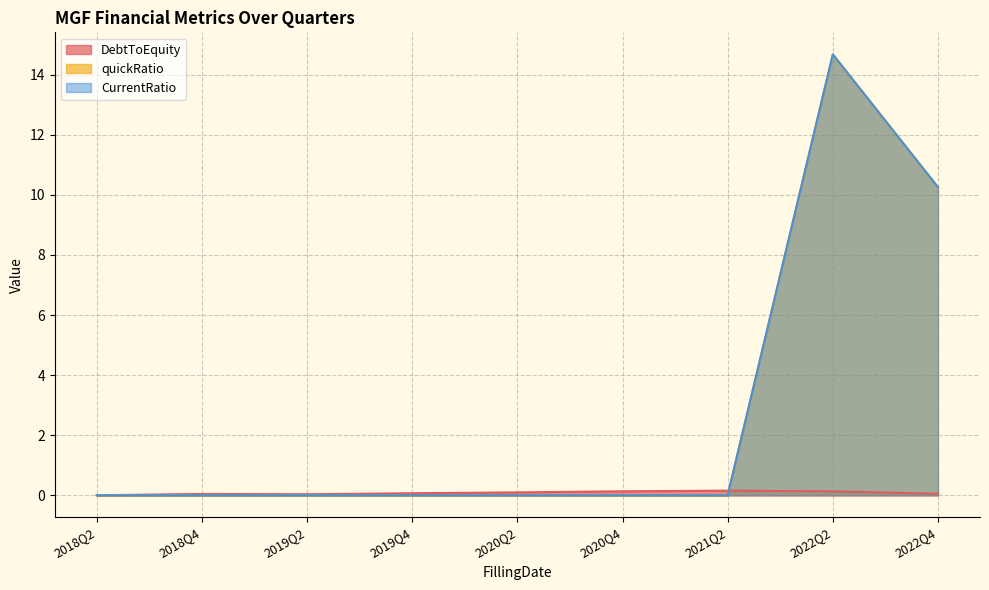

Which series has the widest spread of values?

quickRatio